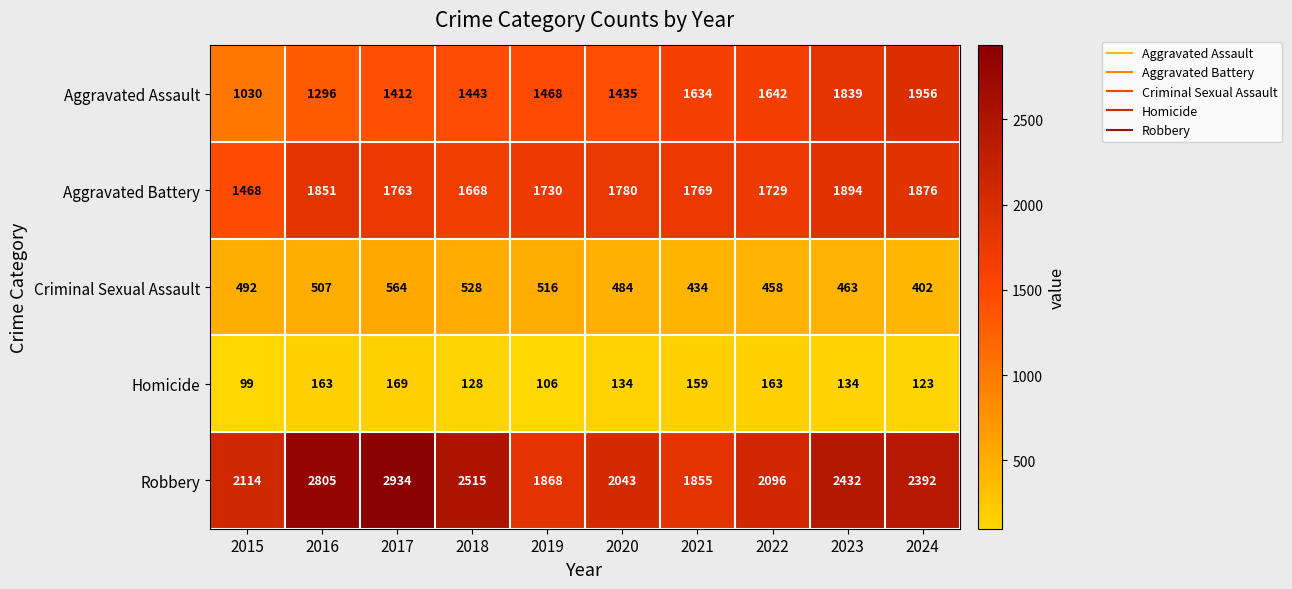

What is the minimum value for Aggravated Battery?

1468